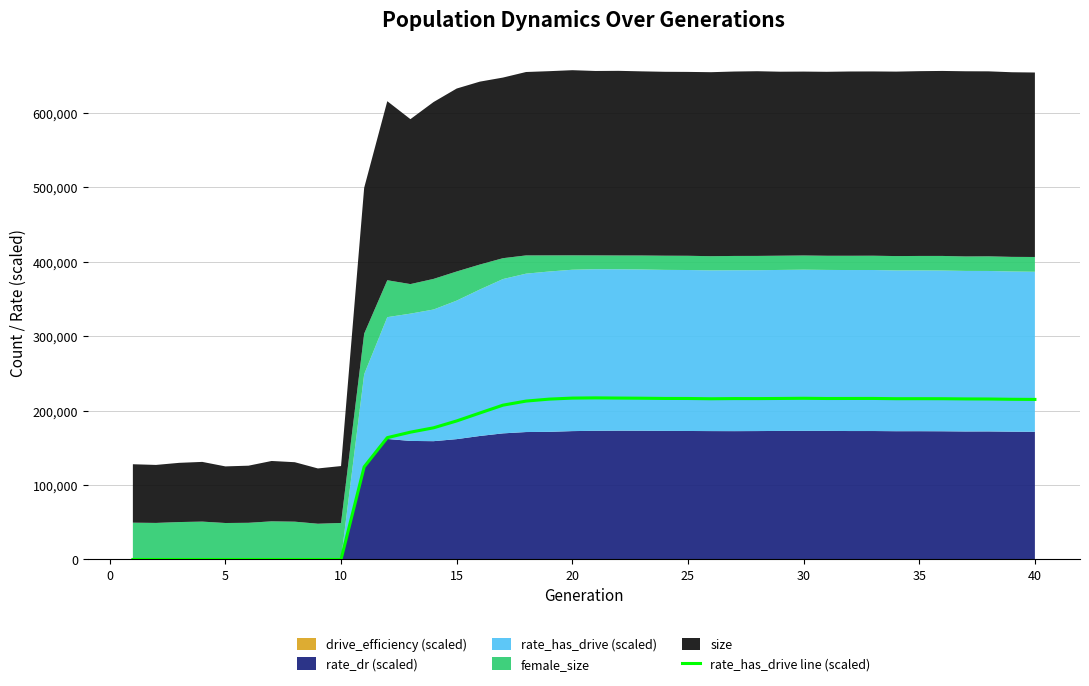

The value of rate_has_drive line (scaled) at 30 is 216450.3. True or false?

True